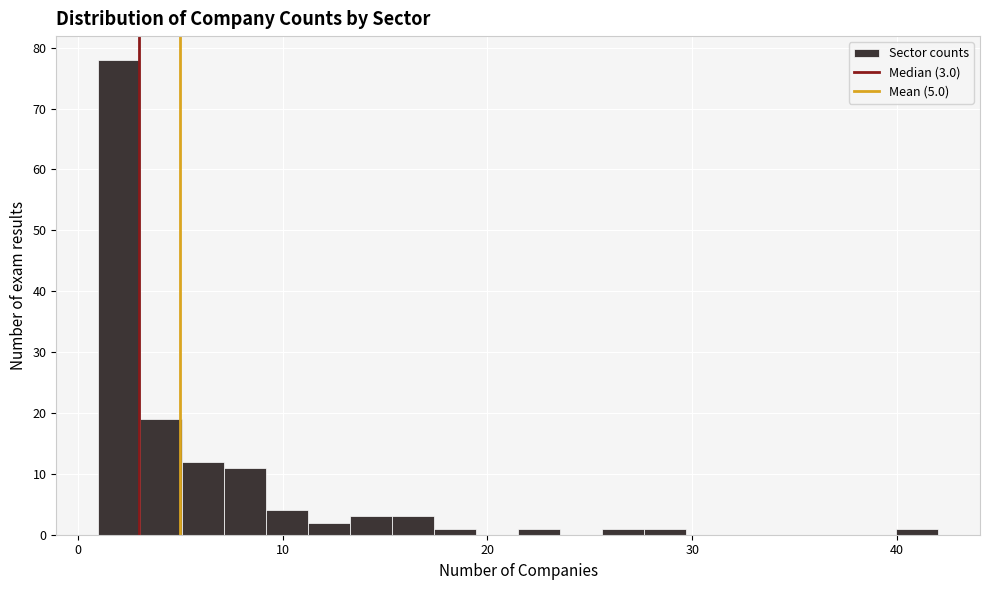

Around what value on the x-axis is the tallest bar? Give the approximate position of its centre, as read against the axis.

2